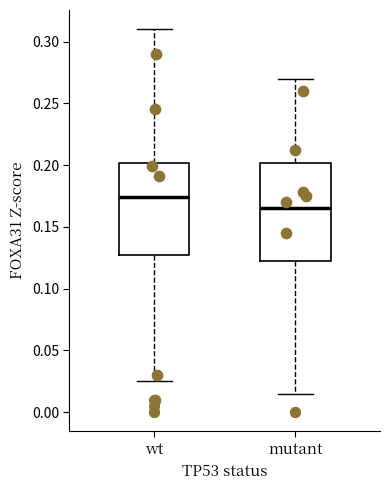

Which box is the tallest, from its lower edge to its upper edge?

mutant